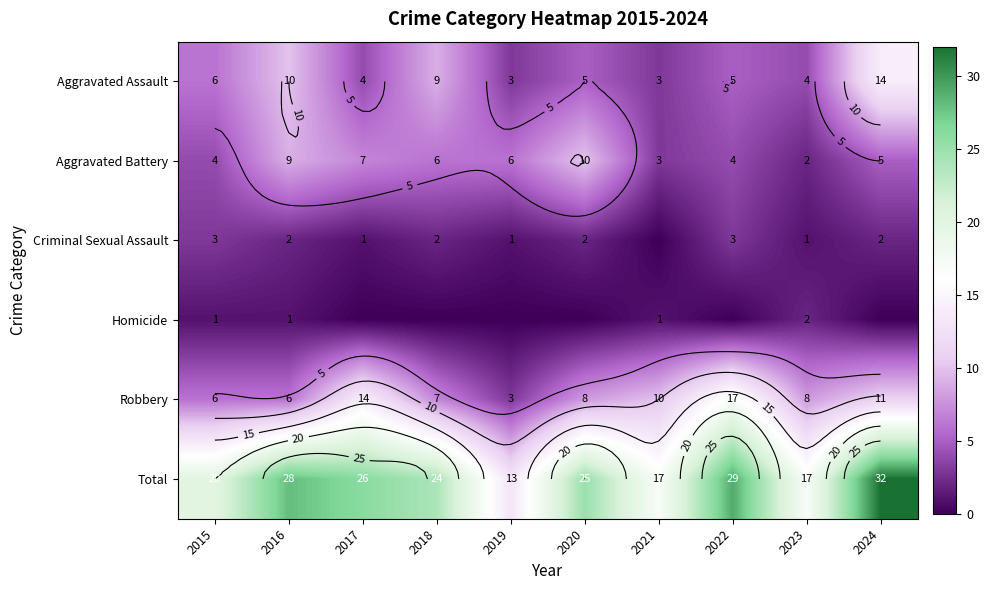

At how many categories does at least one series exceed 30?

1